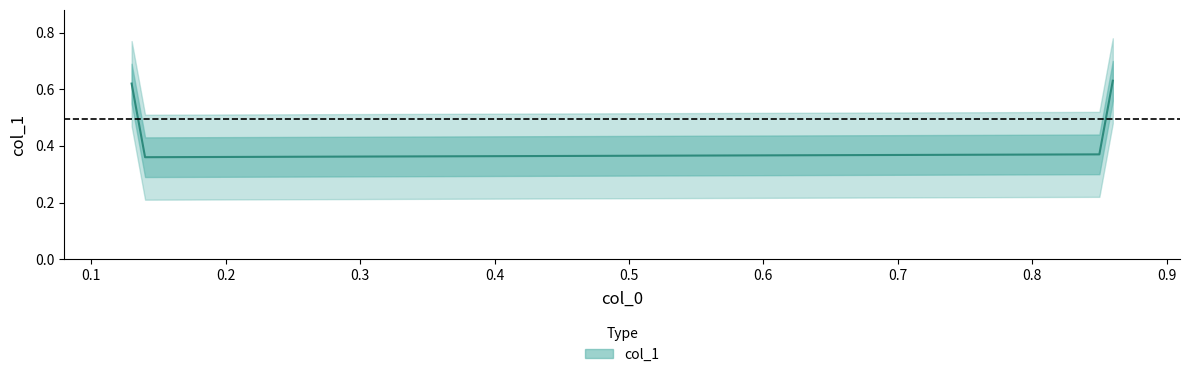

Read the value at 0.86.

0.6